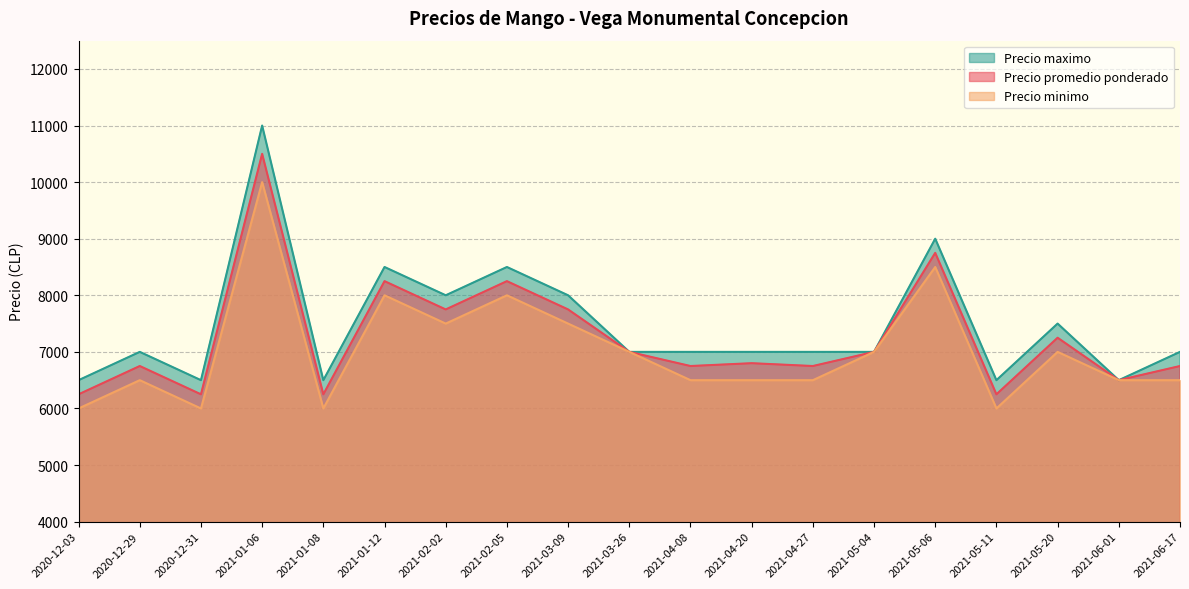

Reading left to right, what are all the values shown in this chart?

Precio promedio ponderado: 6250	6750	6250	10500	6250	8250	7750	8250	7750	7000	6750	6800	6750	7000	8750	6250	7250	6500	6750
Precio minimo: 6000	6500	6000	10000	6000	8000	7500	8000	7500	7000	6500	6500	6500	7000	8500	6000	7000	6500	6500
Precio maximo: 6500	7000	6500	11000	6500	8500	8000	8500	8000	7000	7000	7000	7000	7000	9000	6500	7500	6500	7000